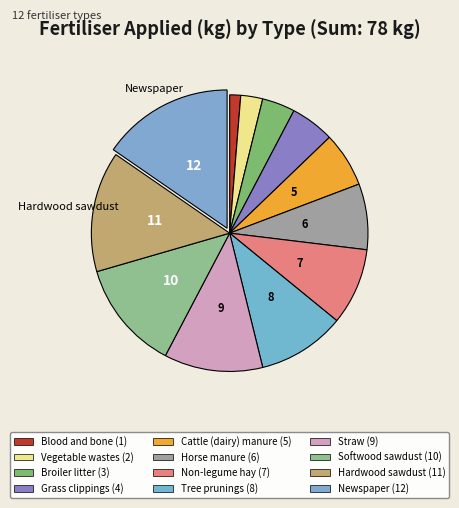

Which category has the biggest portion of the pie?

Newspaper